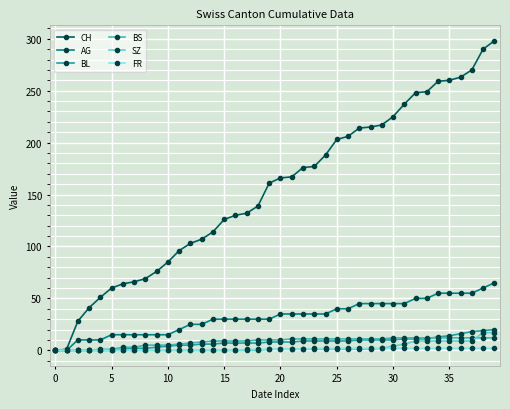

What is the maximum value for CH?

298